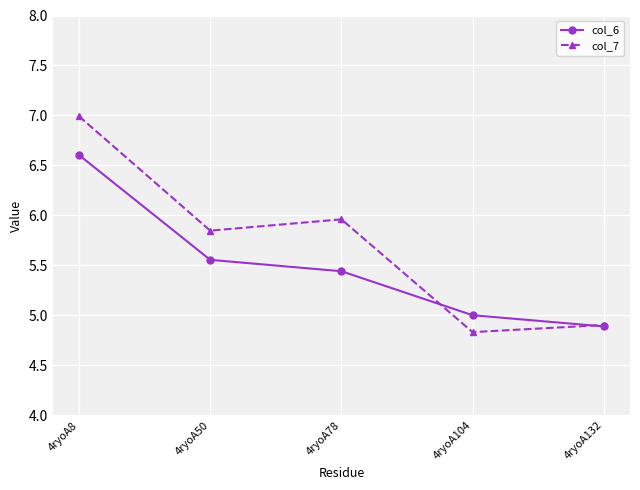

What is the sum of the col_7 values at 4ryoA104 and 4ryoA78?

10.8